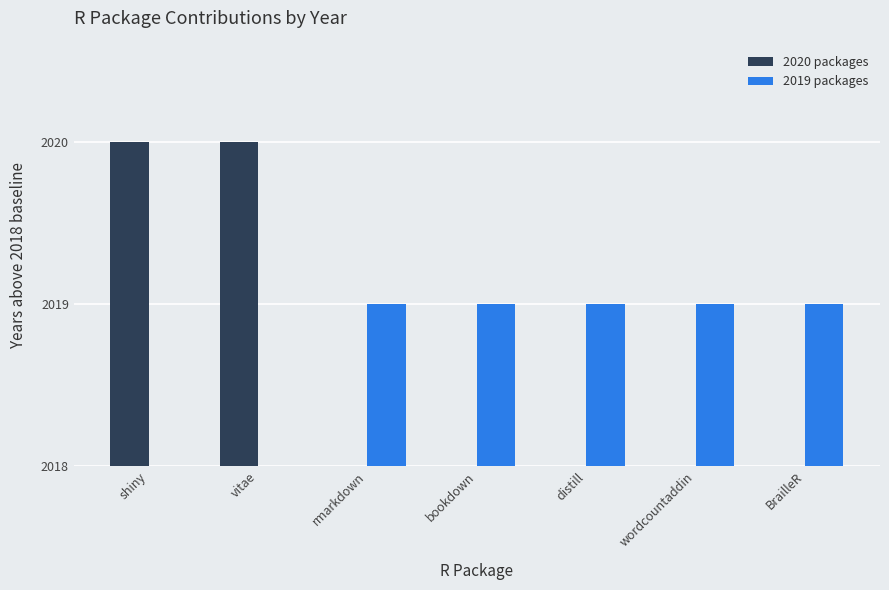

Reading left to right, extract all data points from this chart.

2020 packages: 2	2	0	0	0	0	0
2019 packages: 0	0	1	1	1	1	1